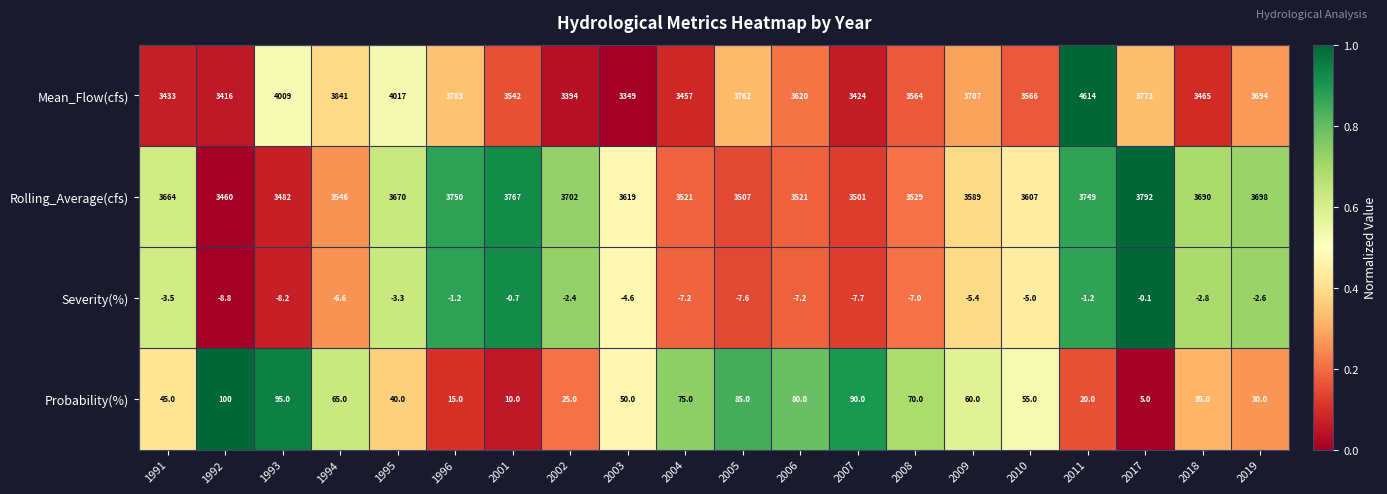

Rank the series by their maximum value, from lowest to highest.

Severity(%), Probability(%), Rolling_Average(cfs), Mean_Flow(cfs)